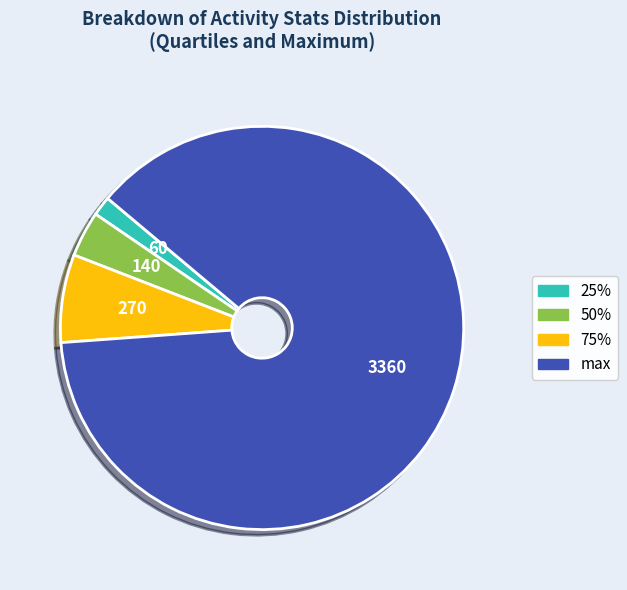

Rank the categories by value from lowest to highest.

25%, 50%, 75%, max